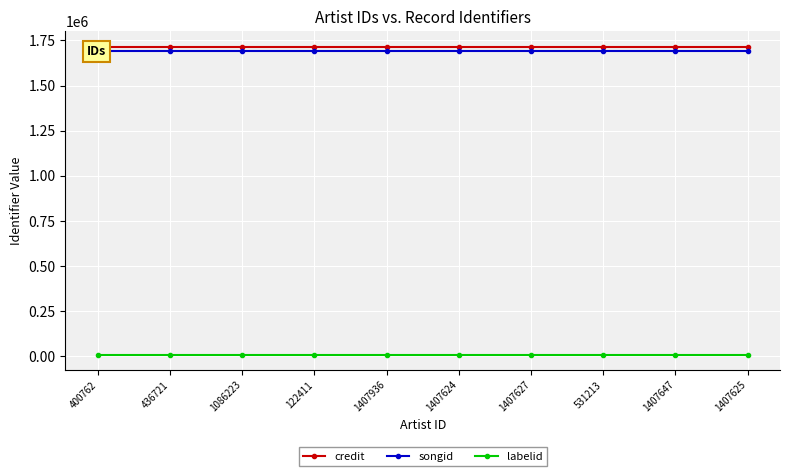

What is the highest value of the credit series?

1715470